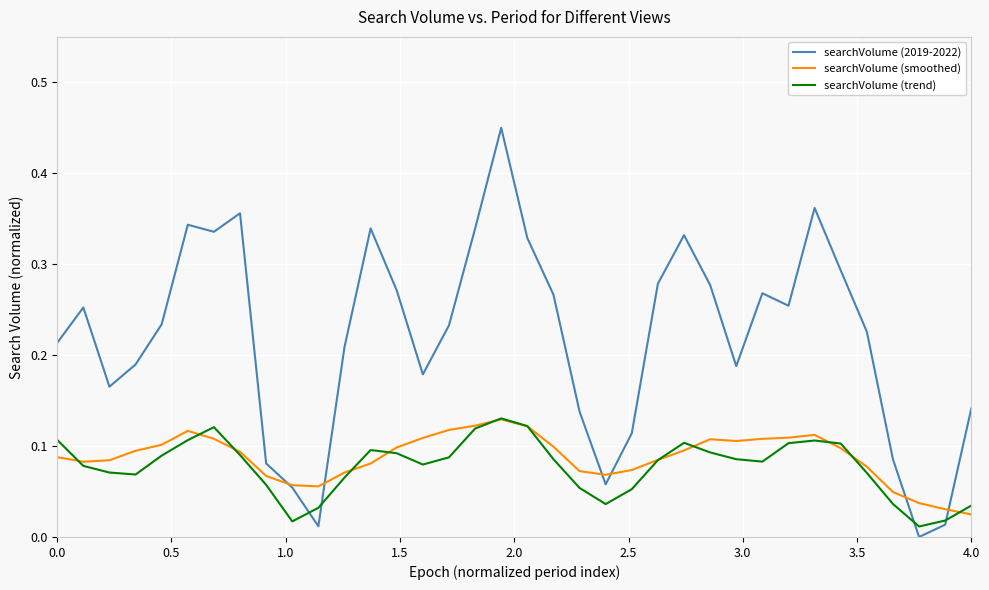

Which series has the largest total across all categories?

searchVolume (2019-2022)